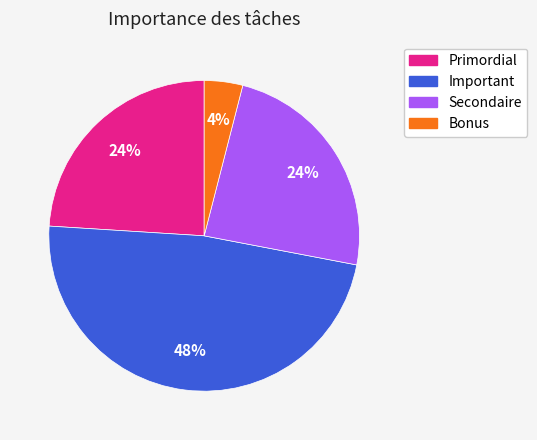

Which has a higher value, Bonus or Primordial?

Primordial